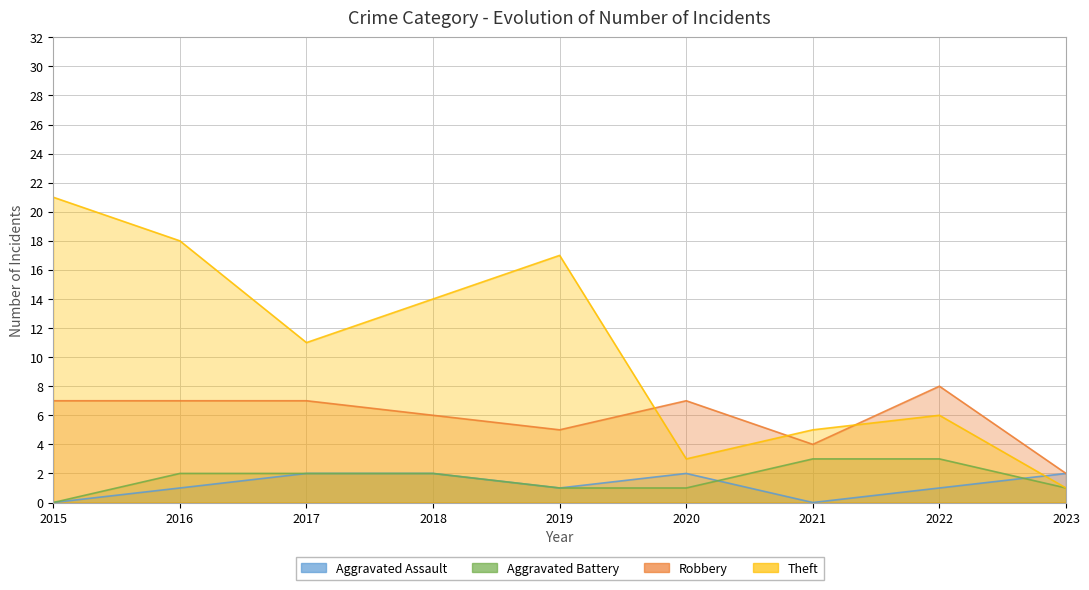

How many lines are shown in the chart?

4